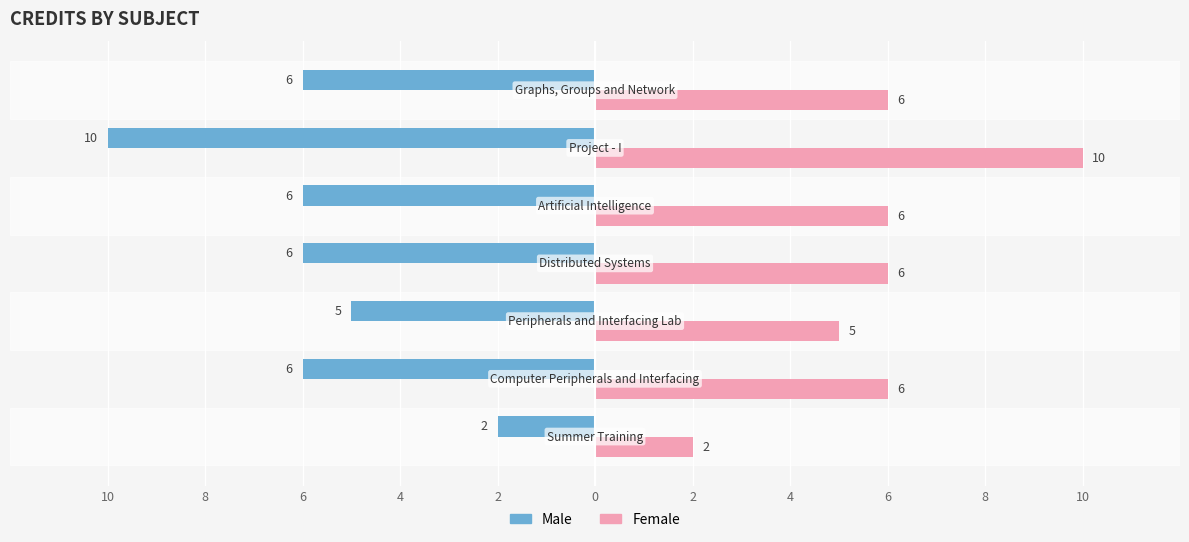

Rank the series by their maximum value, from highest to lowest.

Female, Male